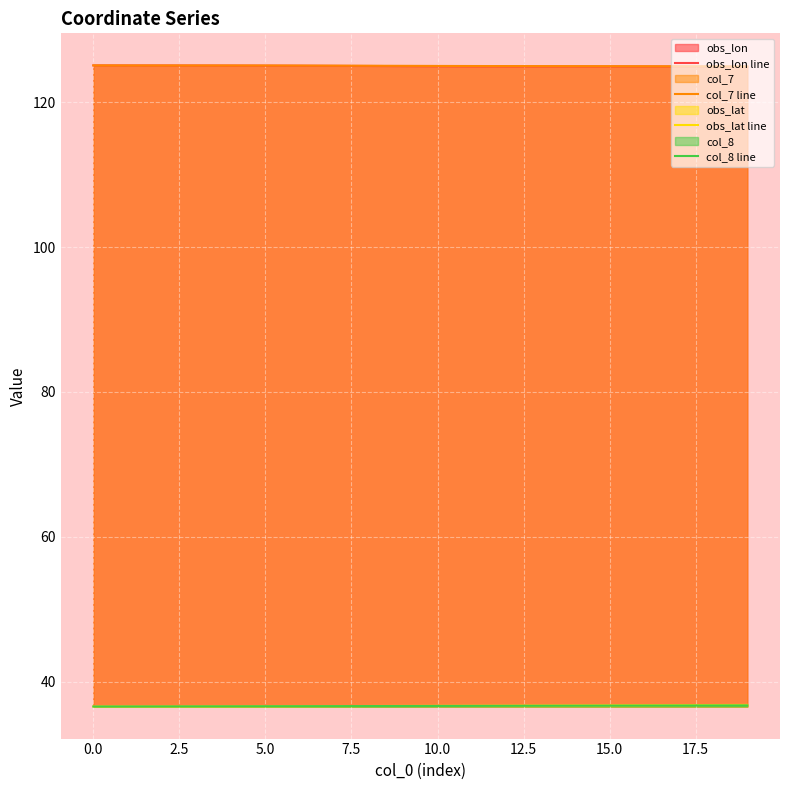

Reading left to right, extract all data points from this chart.

obs_lon line: 125.1	125.1	125.1	125.1	125.1	125.0	125.0	125.0	125.0	125.0	125.0	124.9	124.9	124.9	124.9	124.9	124.9	124.9	124.9	124.9
col_7 line: 125.1	125.1	125.1	125.1	125.1	125.1	125.1	125.0	125.0	125.0	125.0	125.0	125.0	125.0	125.0	125.0	125.0	125.0	124.9	124.9
obs_lat line: 36.6	36.6	36.6	36.6	36.6	36.6	36.6	36.6	36.6	36.7	36.7	36.7	36.7	36.7	36.7	36.7	36.7	36.8	36.8	36.8
col_8 line: 36.6	36.6	36.6	36.6	36.6	36.6	36.6	36.6	36.6	36.6	36.7	36.7	36.7	36.7	36.7	36.7	36.7	36.7	36.7	36.7